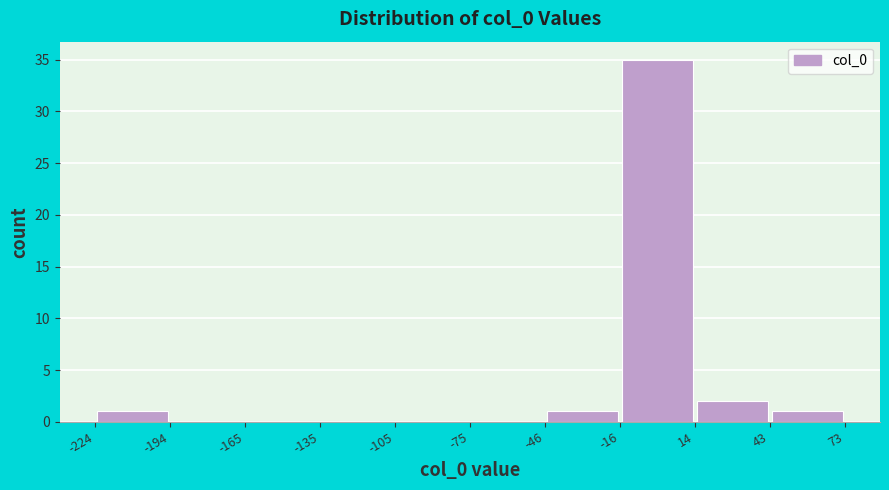

Reading left to right, transcribe this chart: for each bar, give the range it covers on the x-axis and its height. The values are not printed on the chart, so give them approximately, as read against the axis.

-224 to -194: 1
-194 to -165: 0
-165 to -135: 0
-135 to -105: 0
-105 to -75: 0
-75 to -46: 0
-46 to -16: 1
-16 to 14: 35
14 to 43: 2
43 to 73: 1